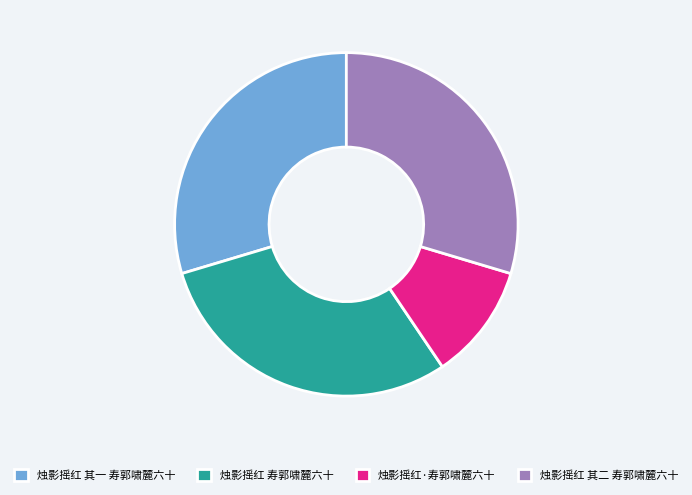

What is the smallest slice in the pie chart?

烛影摇红·寿郭啸麓六十